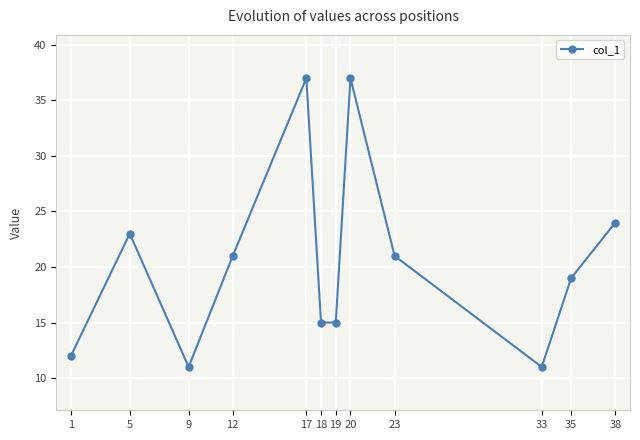

What is the change in value from 9 to 12?

+10